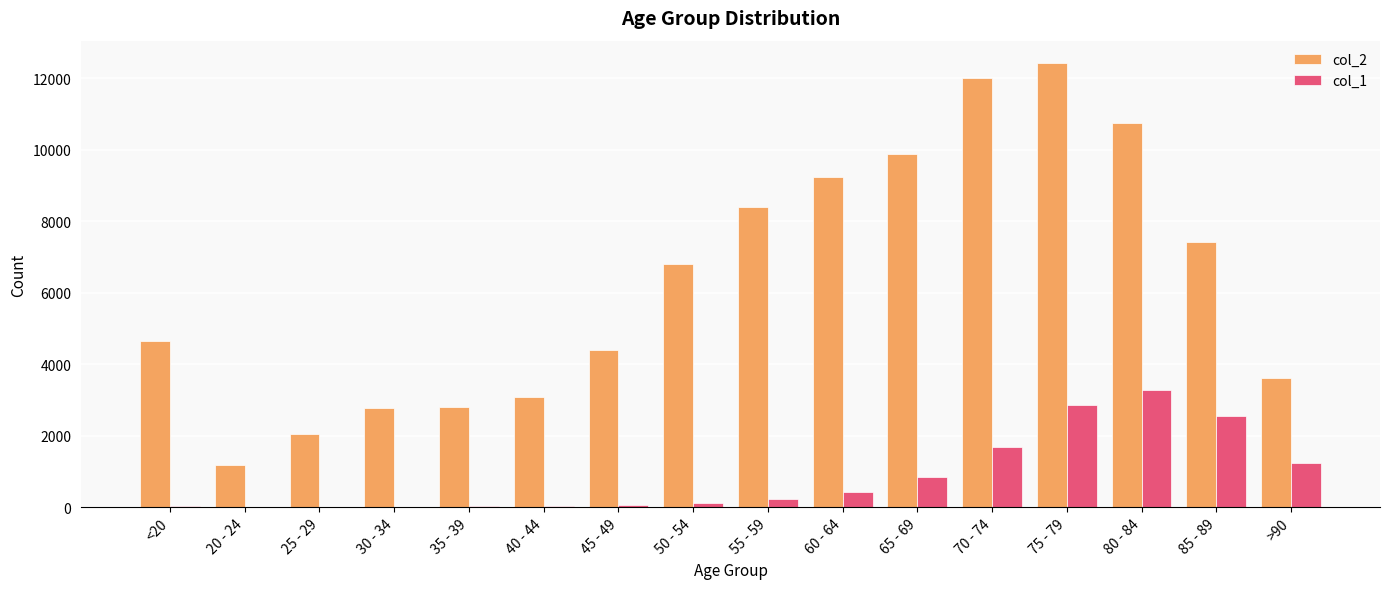

What is the highest value of the col_2 series?

12434